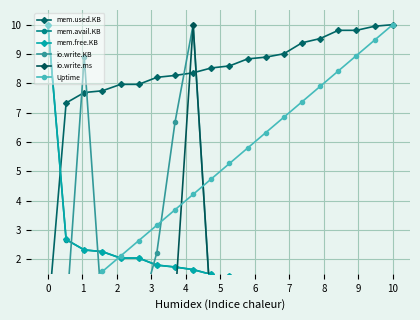

What is the total value across all series at 7?

22.6